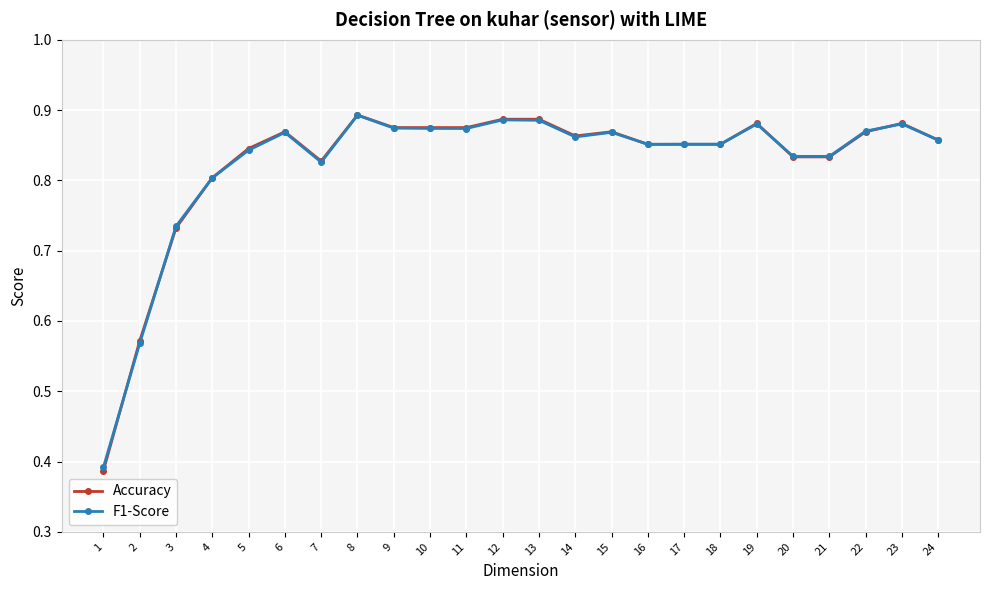

Reading left to right, what are all the values shown in this chart?

Accuracy: 24=0.9	23=0.9	22=0.9	21=0.8	20=0.8	19=0.9	18=0.9	17=0.9	16=0.9	15=0.9	14=0.9	13=0.9	12=0.9	11=0.9	10=0.9	9=0.9	8=0.9	7=0.8	6=0.9	5=0.8	4=0.8	3=0.7	2=0.6	1=0.4
F1-Score: 24=0.9	23=0.9	22=0.9	21=0.8	20=0.8	19=0.9	18=0.9	17=0.9	16=0.9	15=0.9	14=0.9	13=0.9	12=0.9	11=0.9	10=0.9	9=0.9	8=0.9	7=0.8	6=0.9	5=0.8	4=0.8	3=0.7	2=0.6	1=0.4